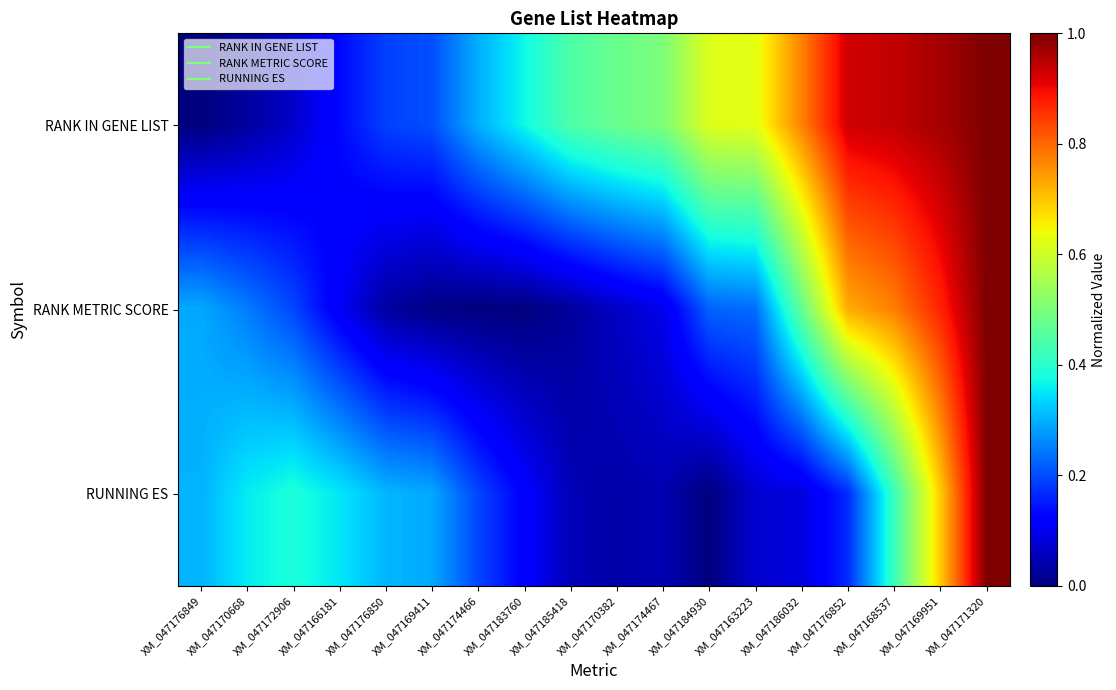

At XM_047176849, list the series in order from largest to smallest.

RUNNING ES, RANK METRIC SCORE, RANK IN GENE LIST